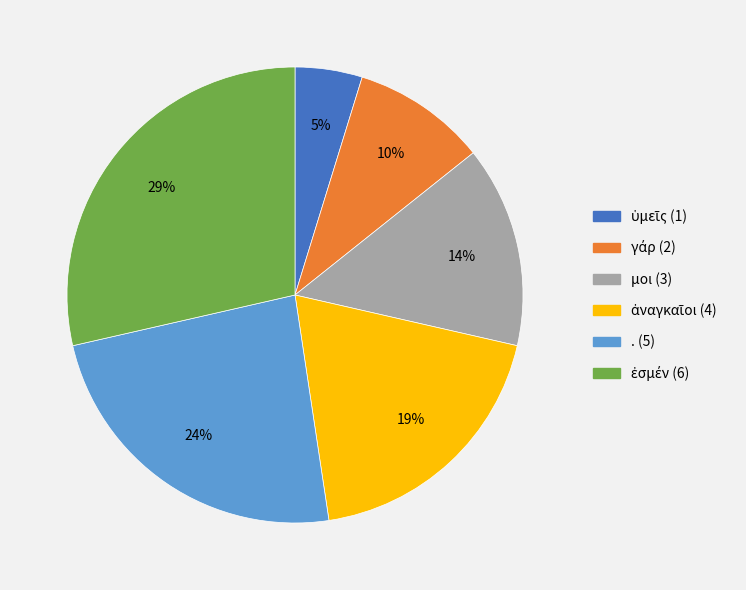

Does any single category account for the majority?

No